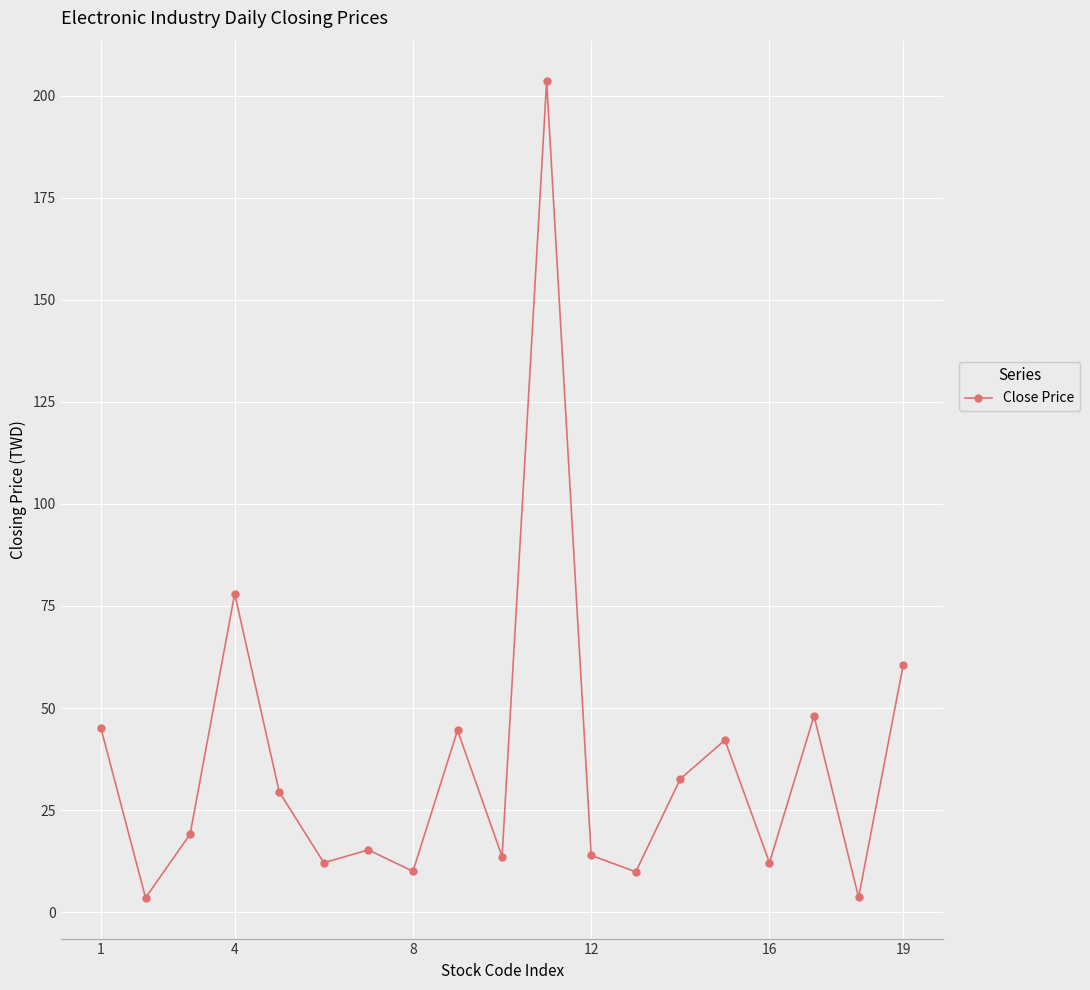

True or false: the data has more than 0 interior local peaks.

True